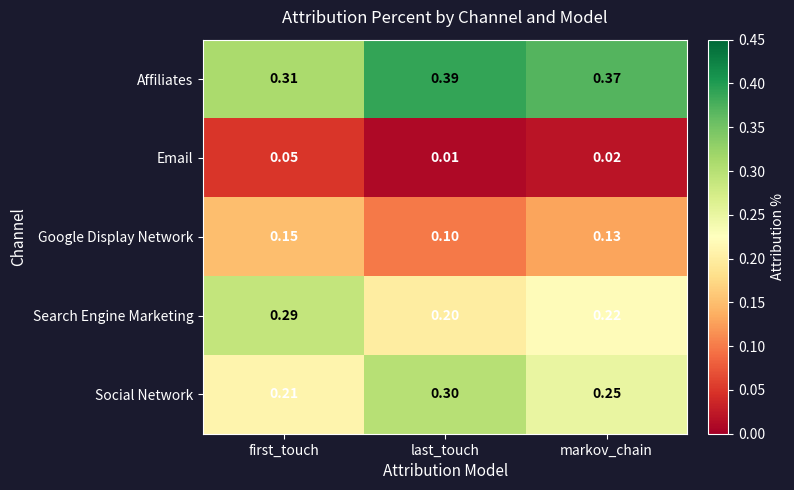

Where is Search Engine Marketing nearest to the value 0?

last_touch